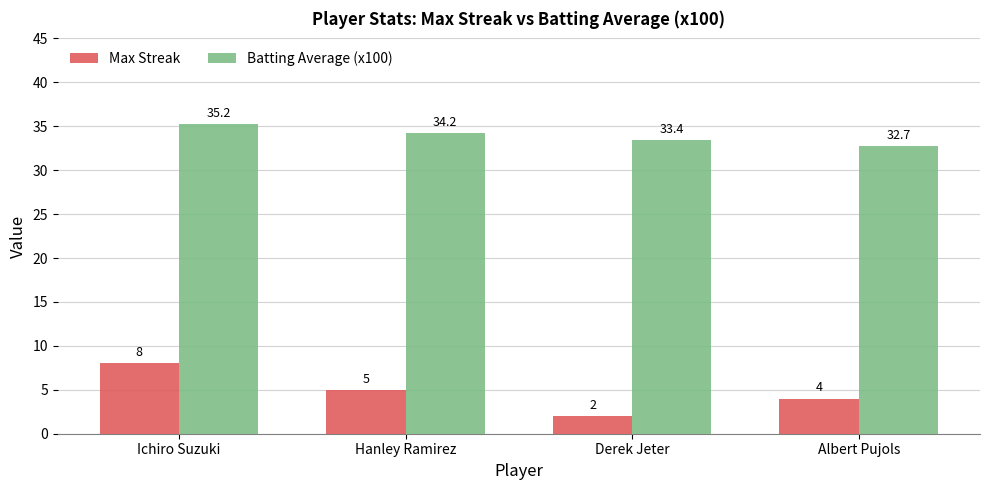

Is it true that Batting Average (x100) equals 18.4 at Albert Pujols?

False